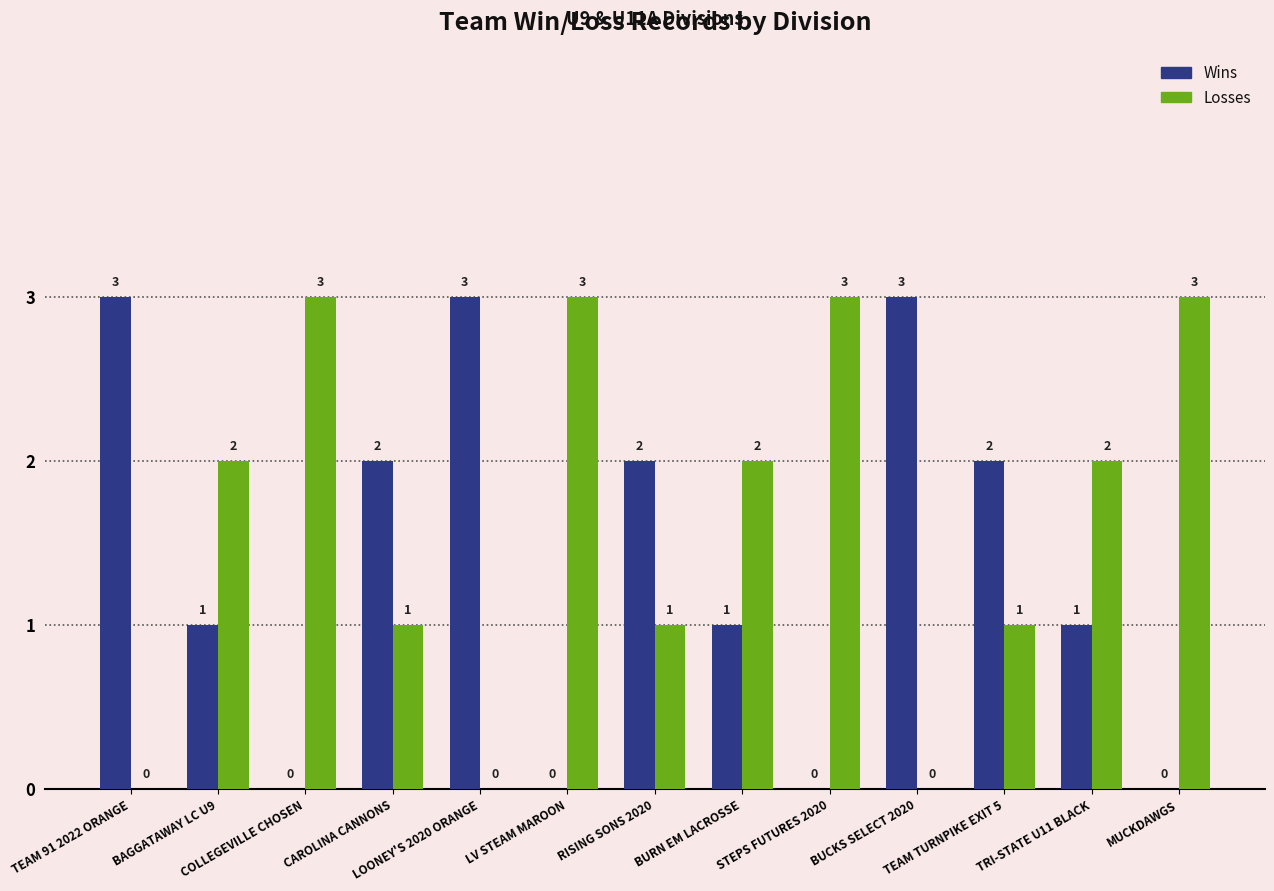

Are the bars horizontal?

No